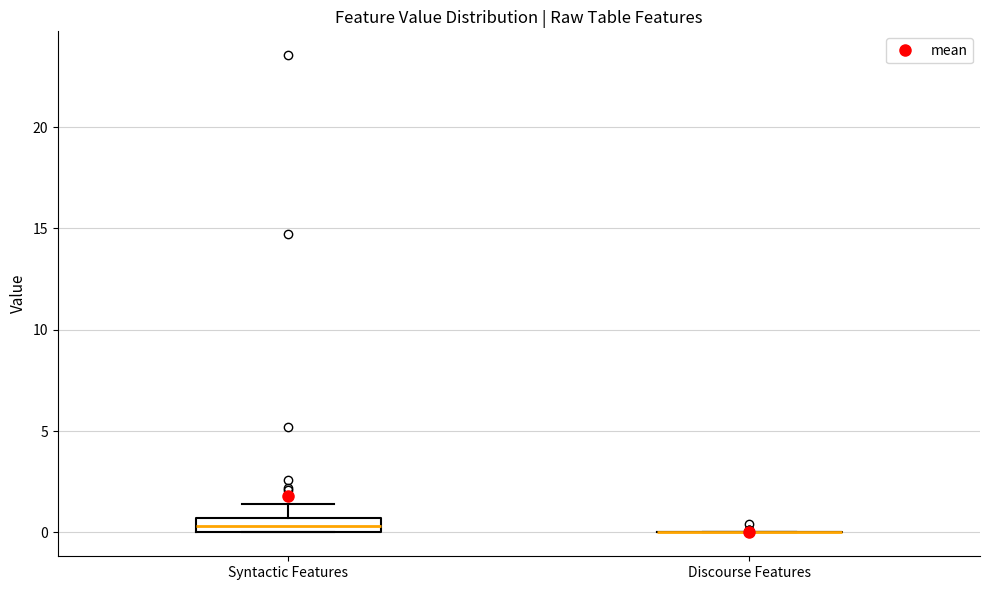

Which box is the tallest, from its lower edge to its upper edge?

Syntactic Features